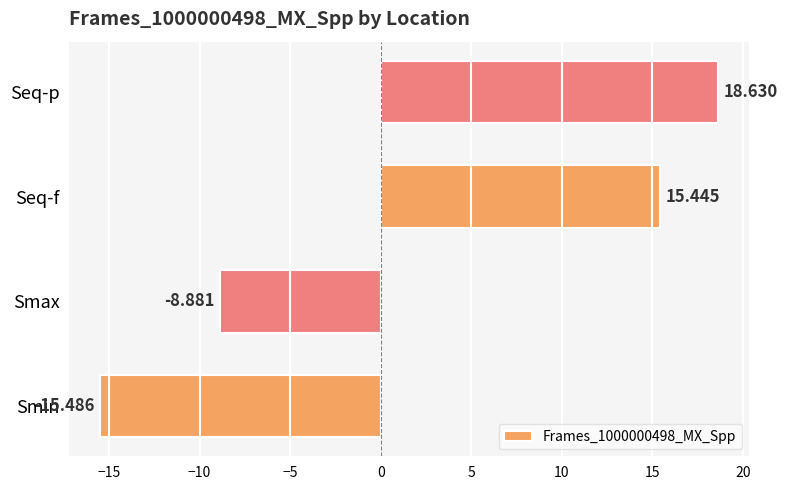

What is the sum of all values?

9.7